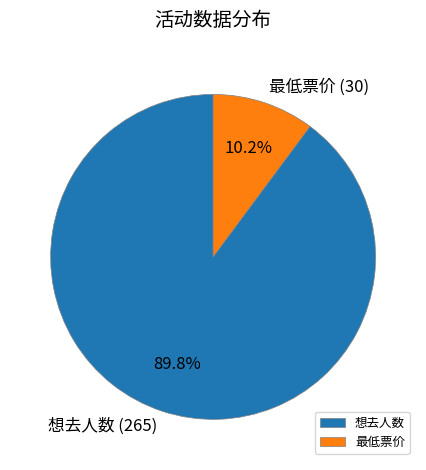

Is it true that 最低票价 is 21% of the pie?

False